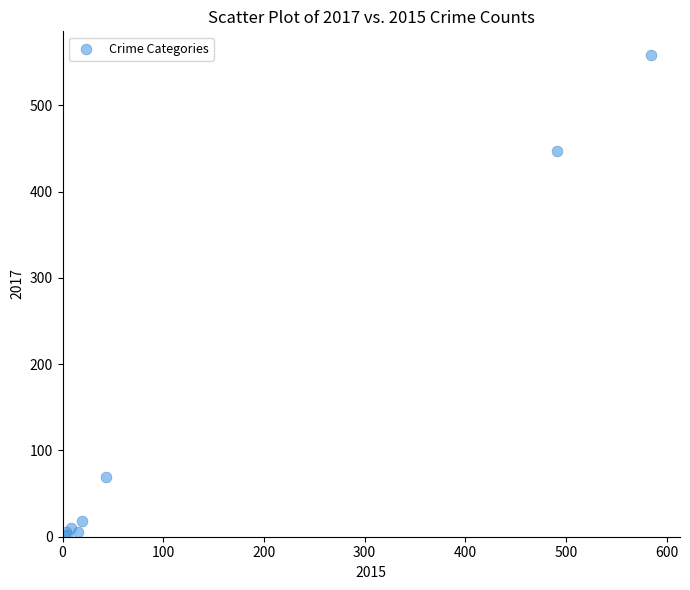

What Y value in the scatter plot is closest to 279?

447